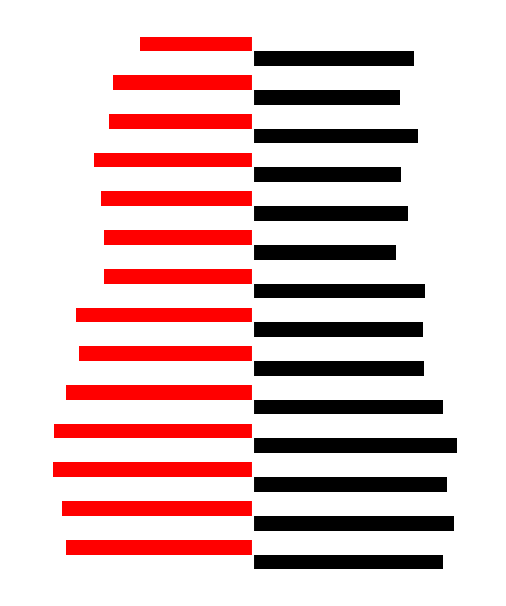

What is the value of the Consensus Estimate bar at the 3rd from the left?

-70.0